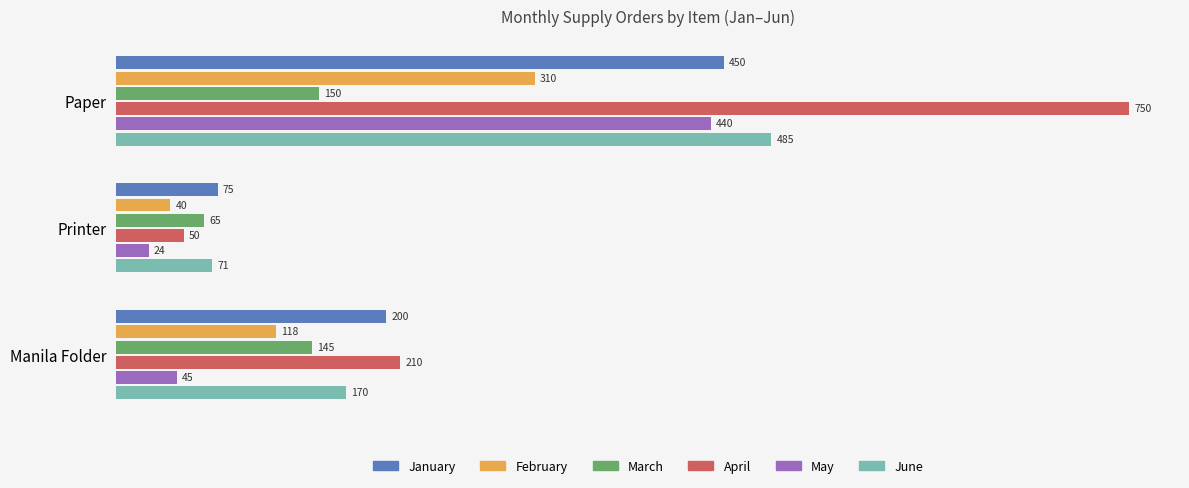

What is the average value of the May series?

170